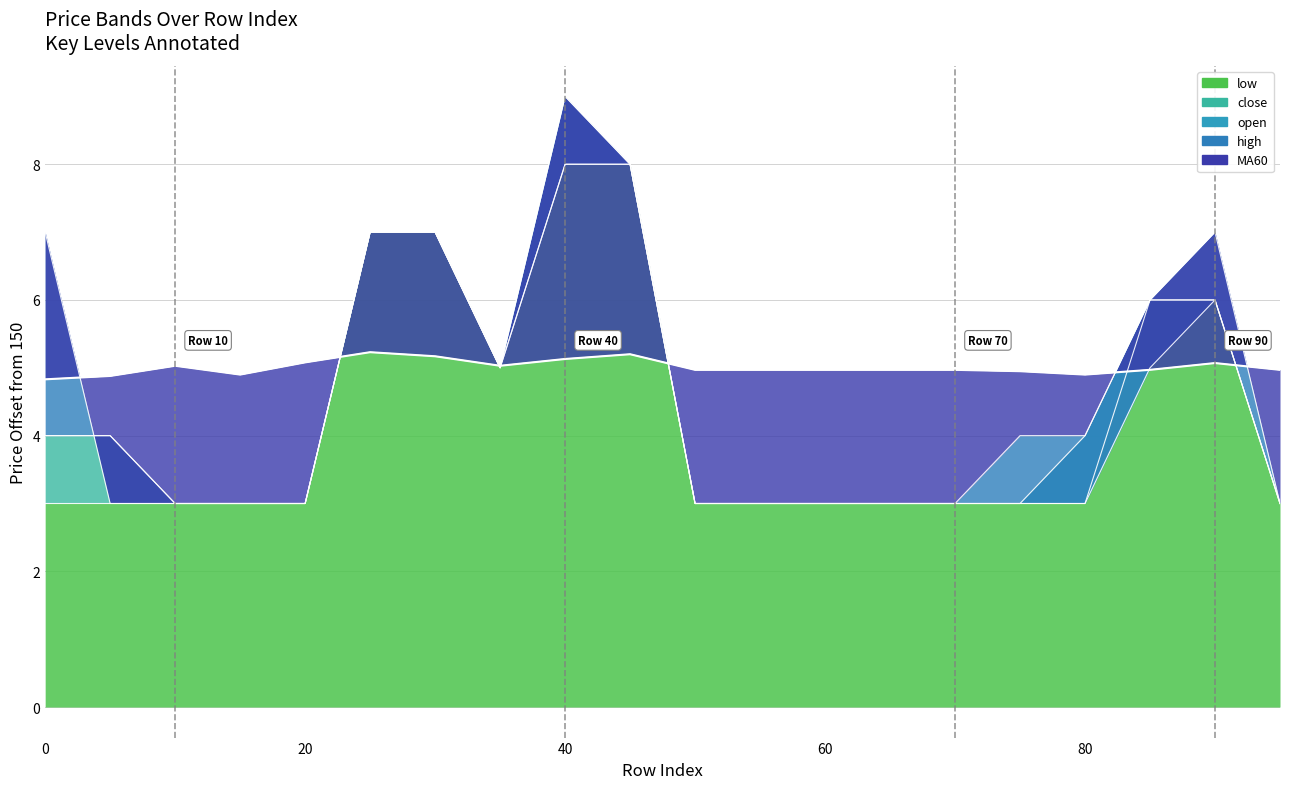

At which category is the sum across all series the highest?

40